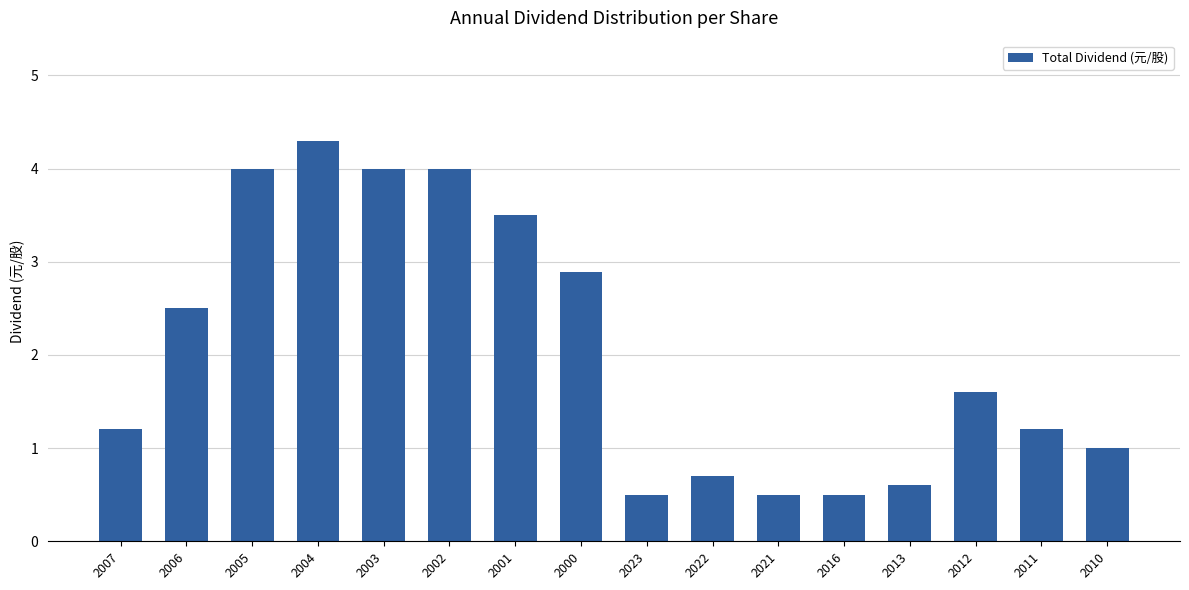

What is the sum of all values?

33.0